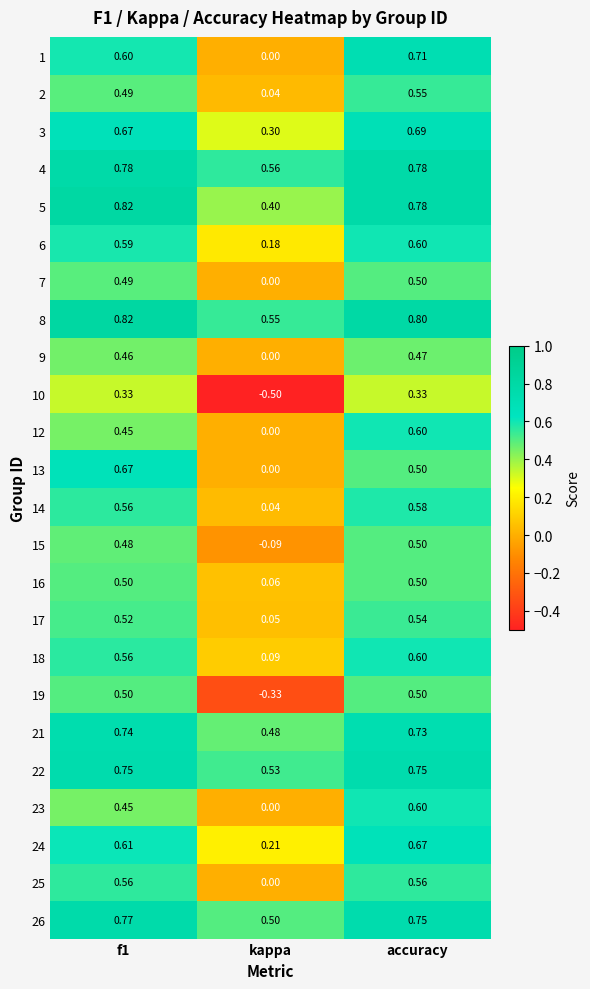

What is the spread (max minus min) of values at accuracy?

0.5